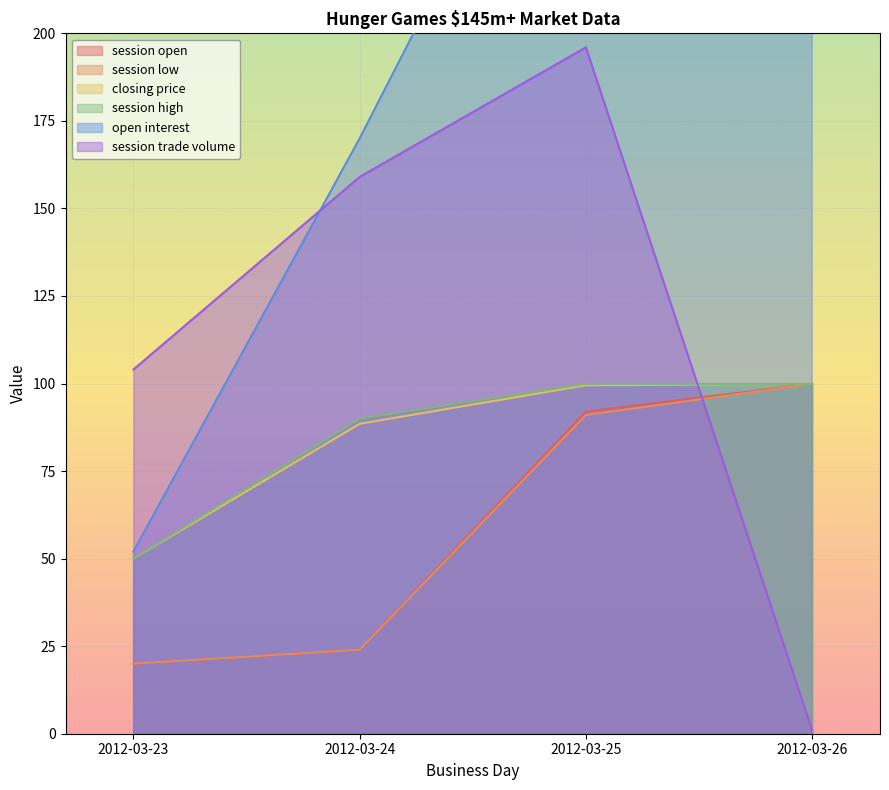

Is the value of session low at 2012-03-23 greater than the value of session open at 2012-03-24?

No